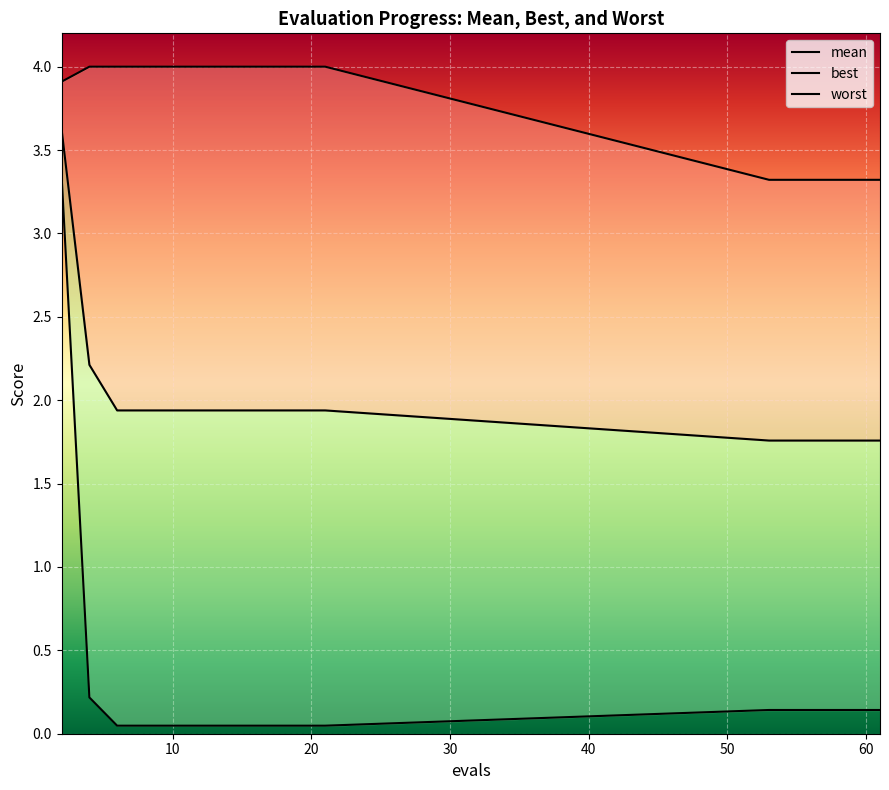

What is the sum of all mean values?

34.0